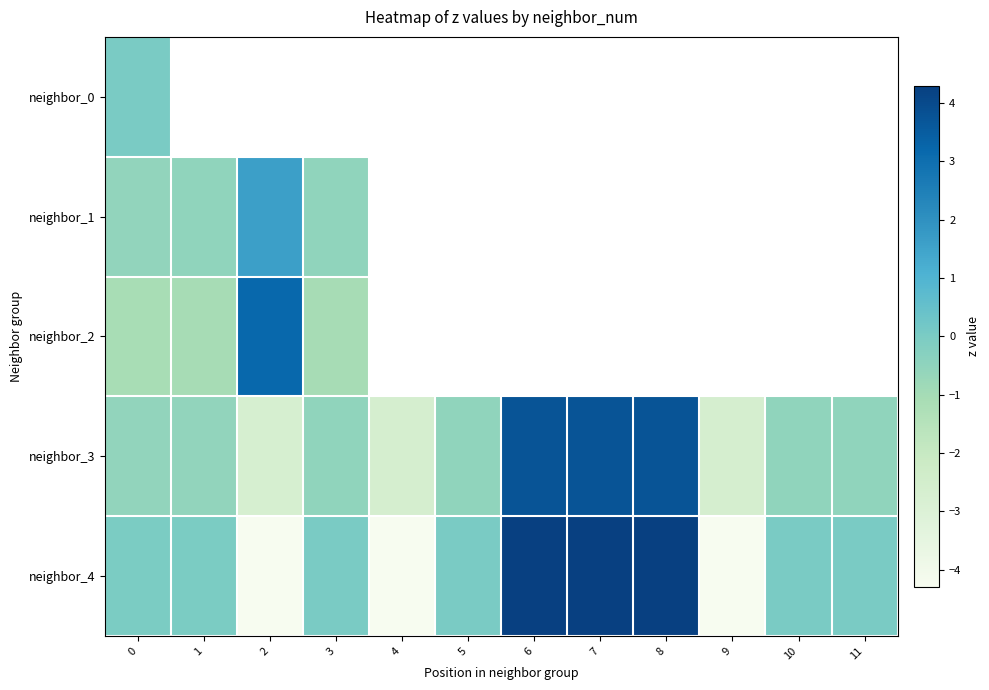

Rank the series by their average value, from lowest to highest.

neighbor_0, neighbor_1, neighbor_2, neighbor_3, neighbor_4